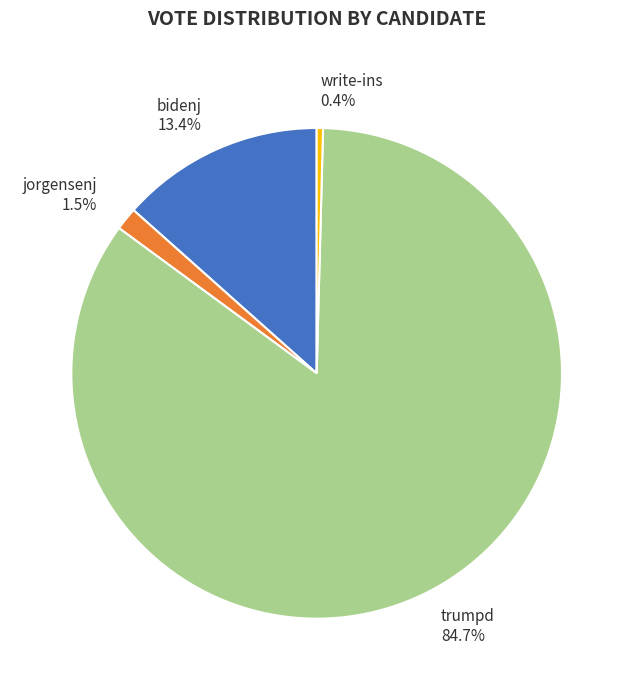

How many slices are in this pie chart?

4